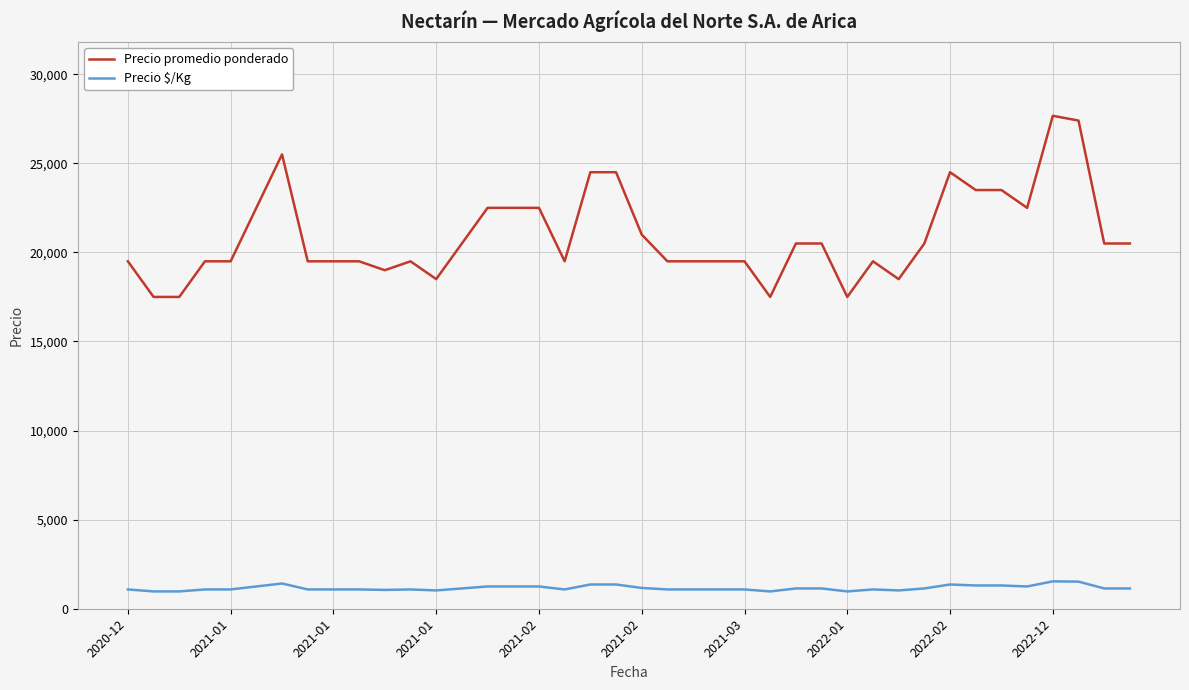

Count the number of data series in this chart.

2